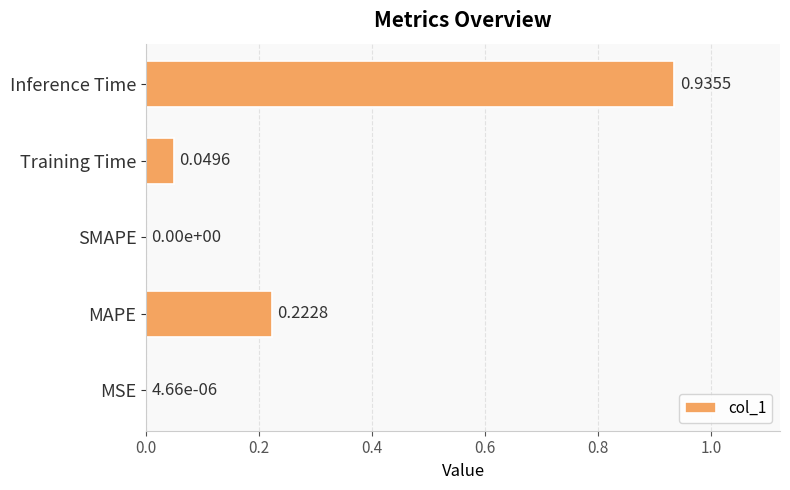

What is the sum of all values?

1.2